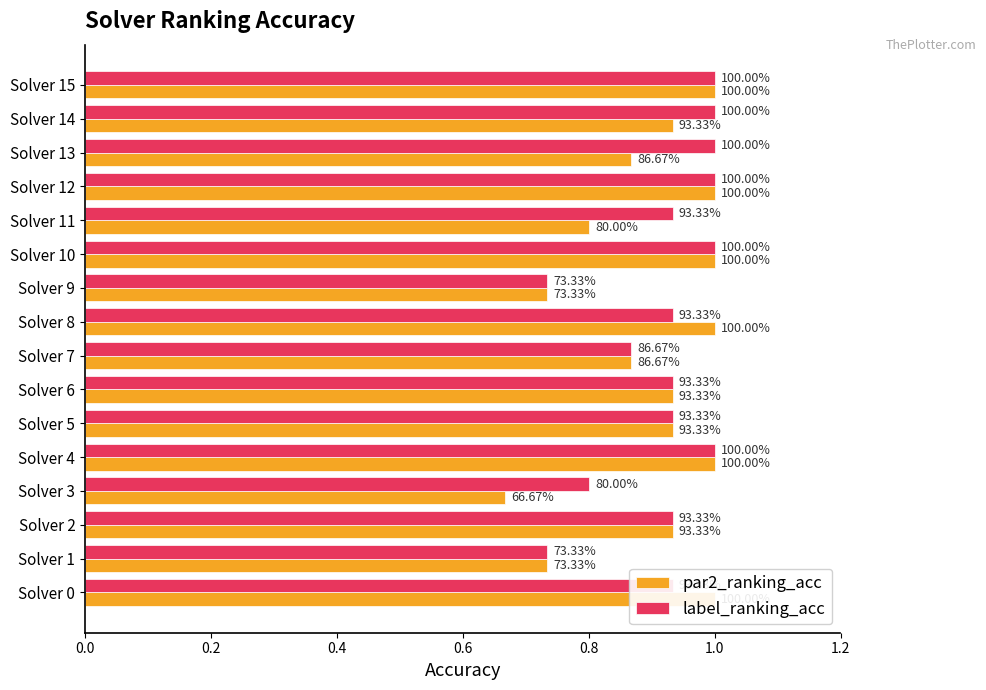

Rank the series at Solver 9 from lowest to highest value.

par2_ranking_acc, label_ranking_acc